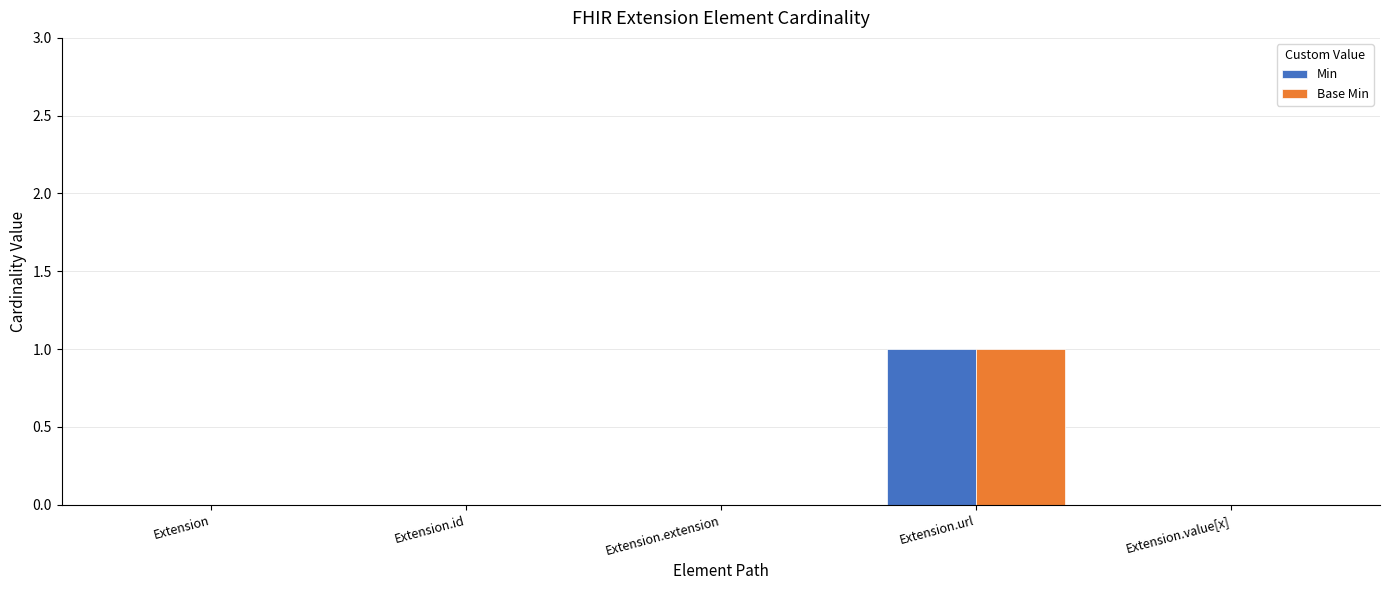

Which category has the highest value across all series?

Extension.url